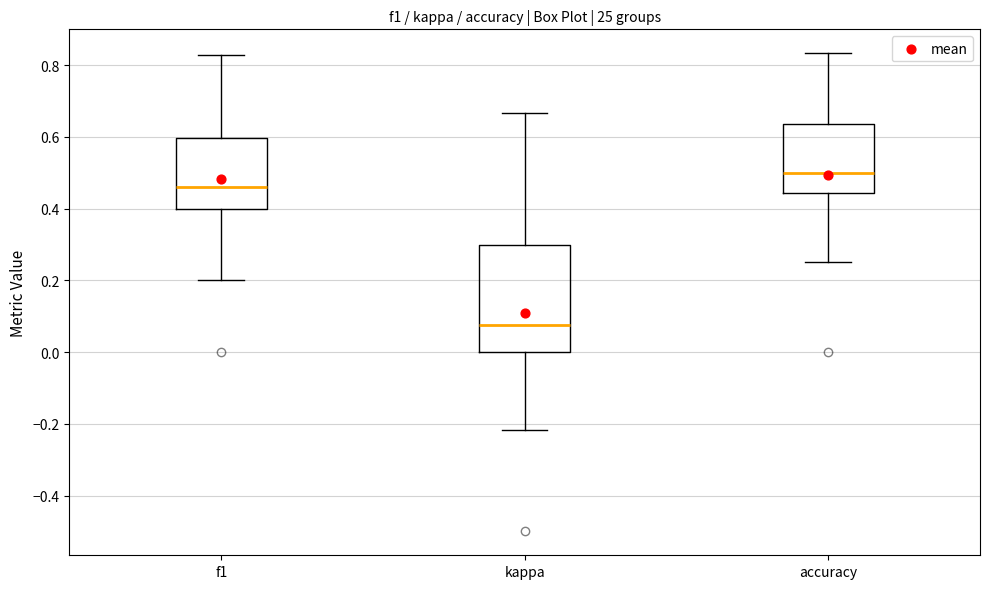

Where does the median line of the box for kappa sit on the y-axis? The values are not printed on the chart, so give them approximately, as read against the axis.

0.08